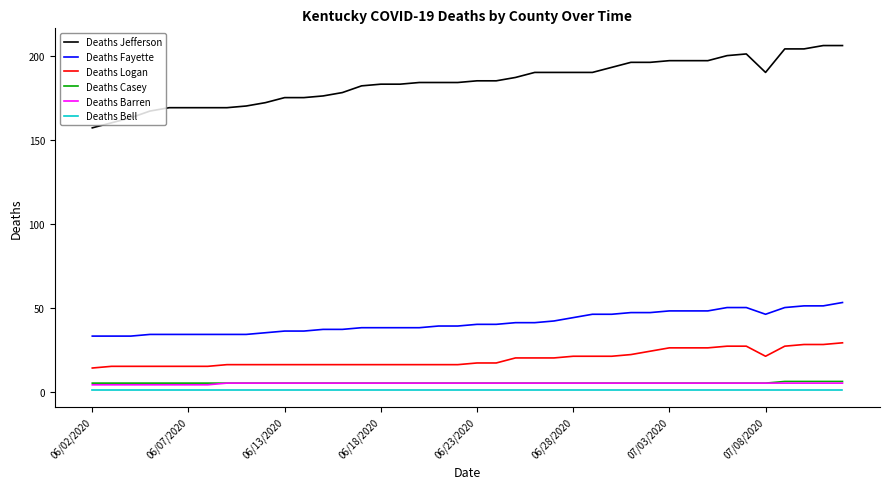

True or false: Deaths Fayette and Deaths Jefferson cross at least once.

False